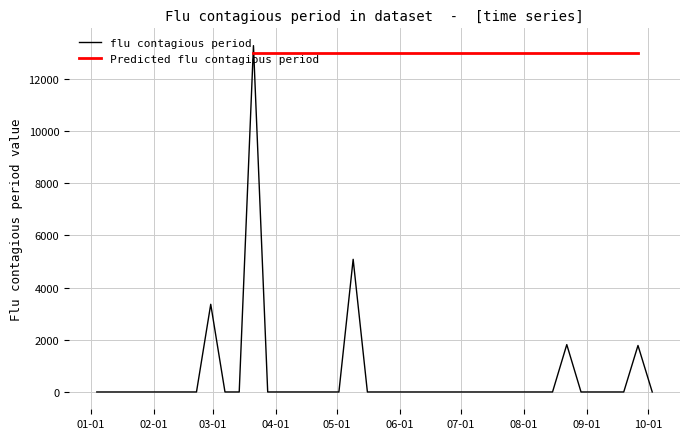

What is the highest value of the flu contagious period series?

13279.6